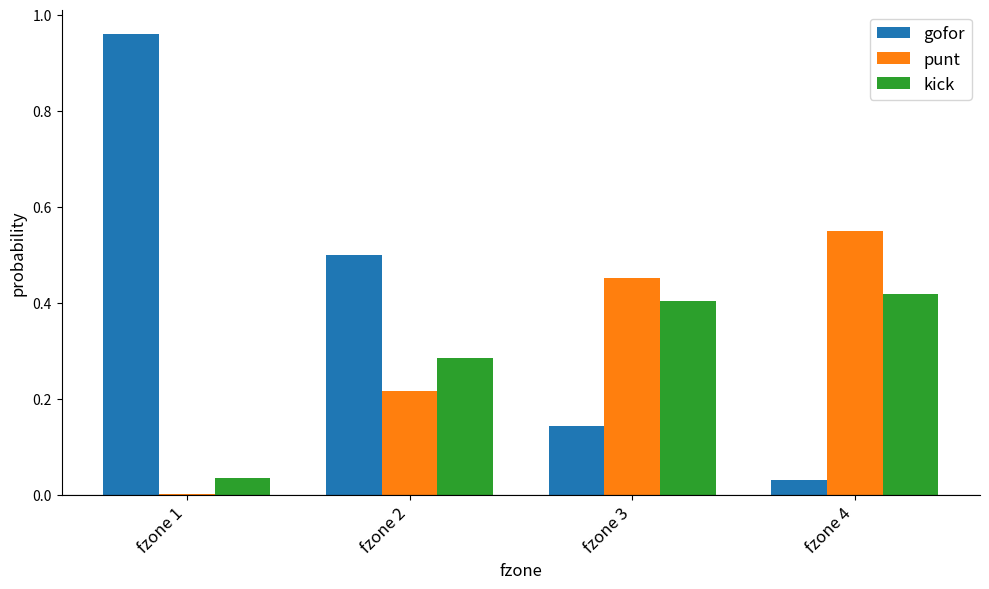

Is the value of kick at fzone 3 greater than the value of gofor at fzone 4?

Yes